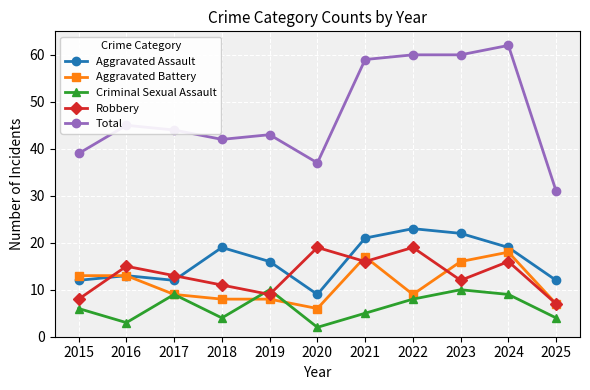

True or false: Total has a value of 59 at 2021.

True